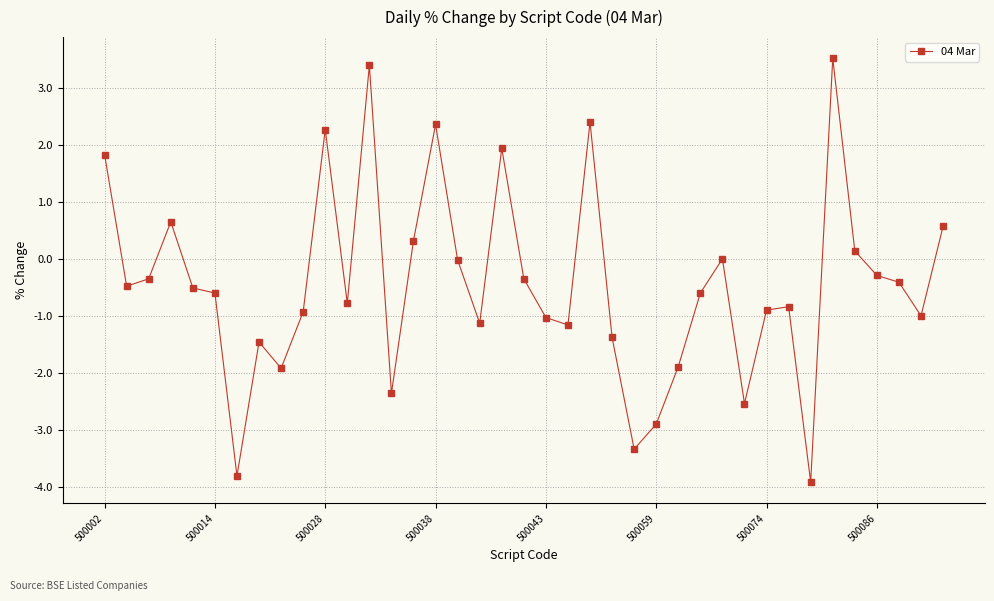

Is this an area chart (filled region under the line)?

No